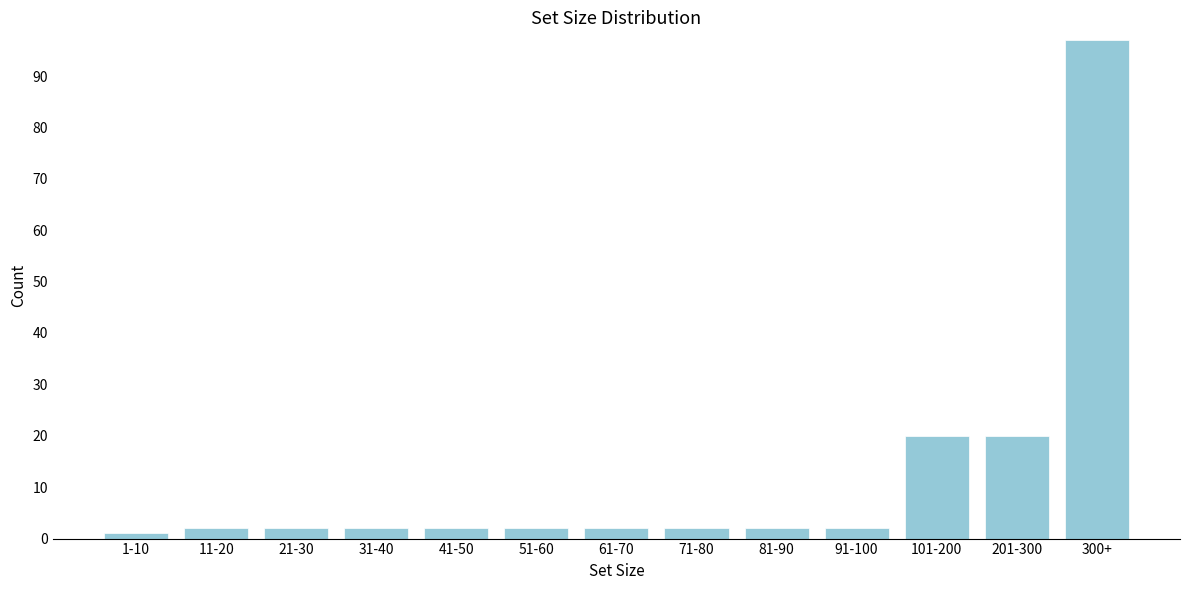

Reading left to right, transcribe all the data shown in this chart.

1	2	2	2	2	2	2	2	2	2	20	20	97